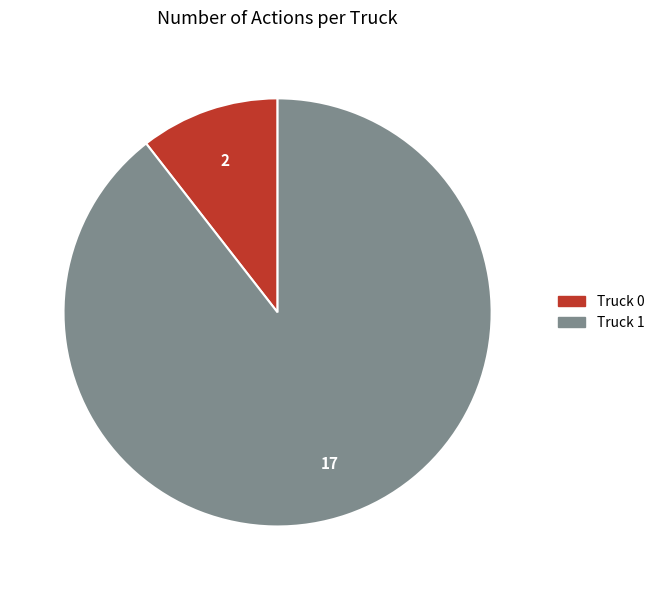

Rank the categories by value from highest to lowest.

Truck 1, Truck 0